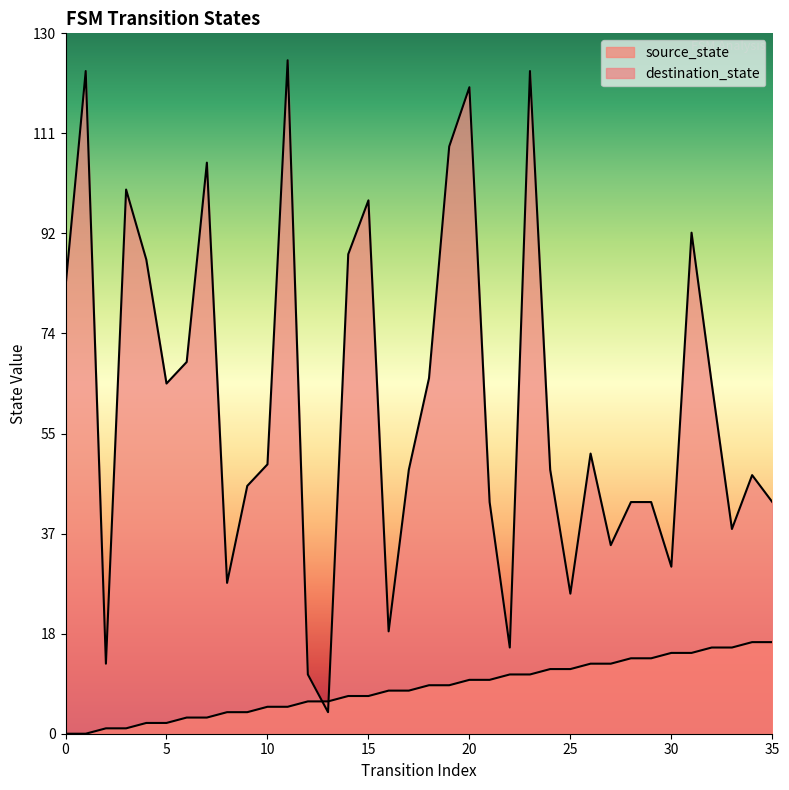

How many intersections are there between source_state and destination_state?

2